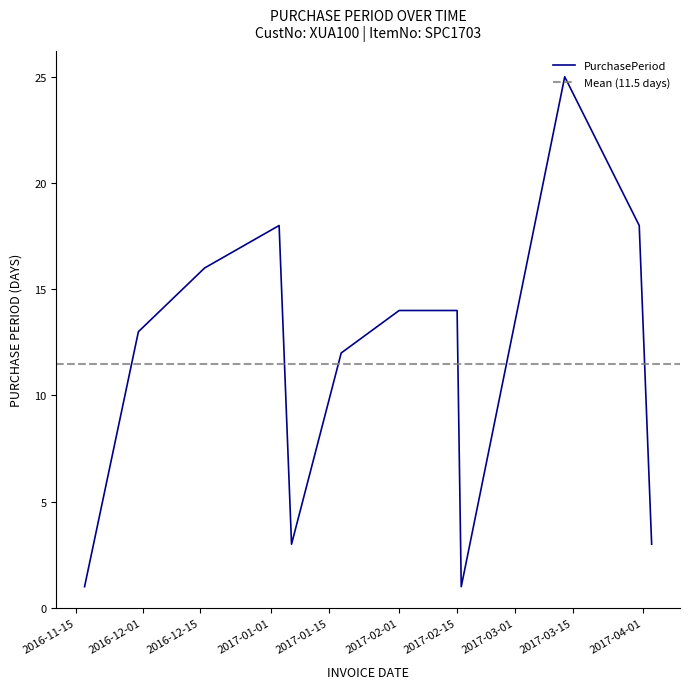

Reading right to left, transcribe all the data shown in this chart.

3	18	25	1	14	14	12	3	18	16	13	1